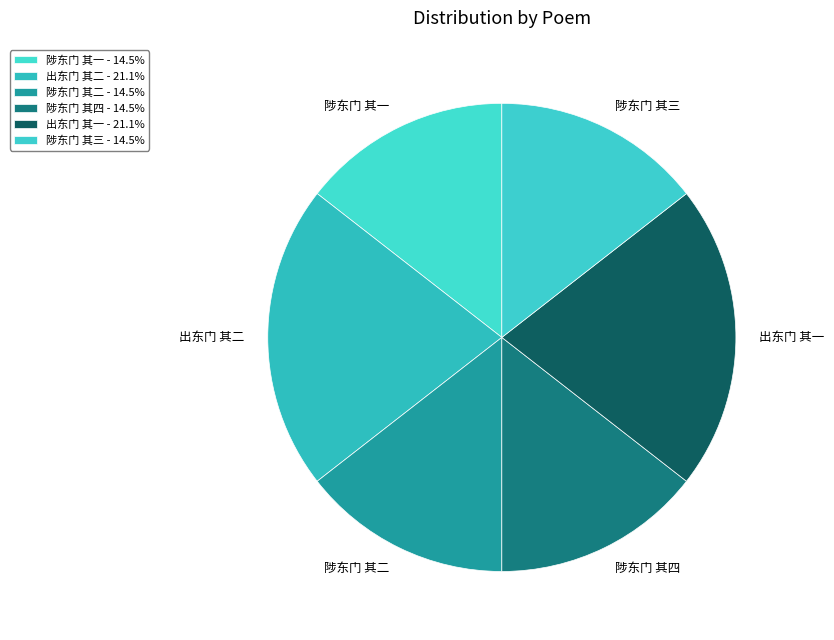

Combined, do 陟东门 其四 and 出东门 其一 account for over 50%?

No